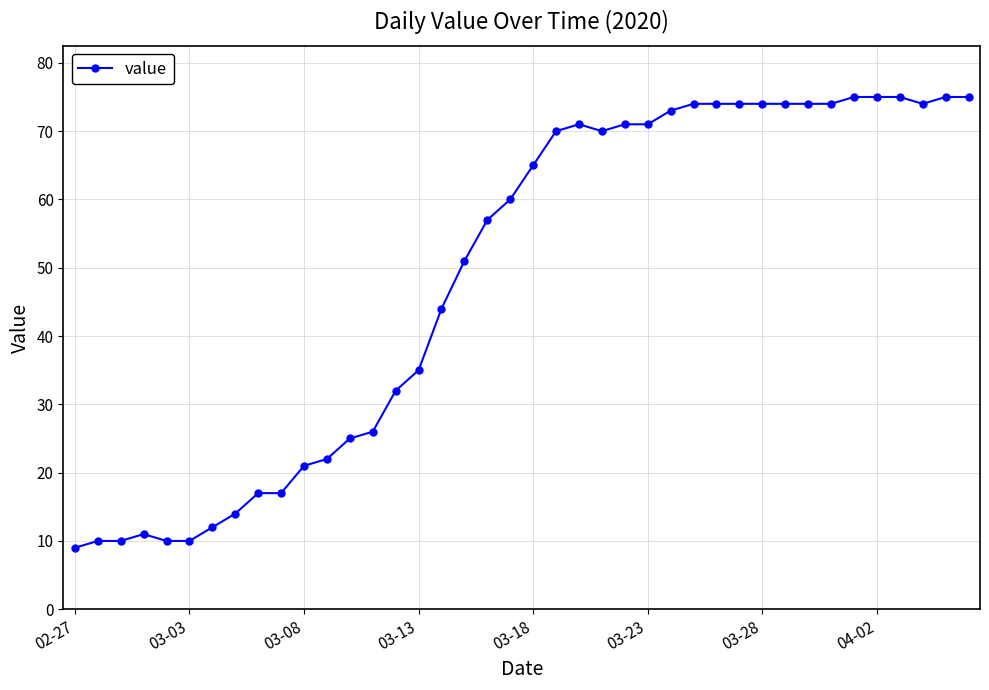

What is the sum of all values?

1951